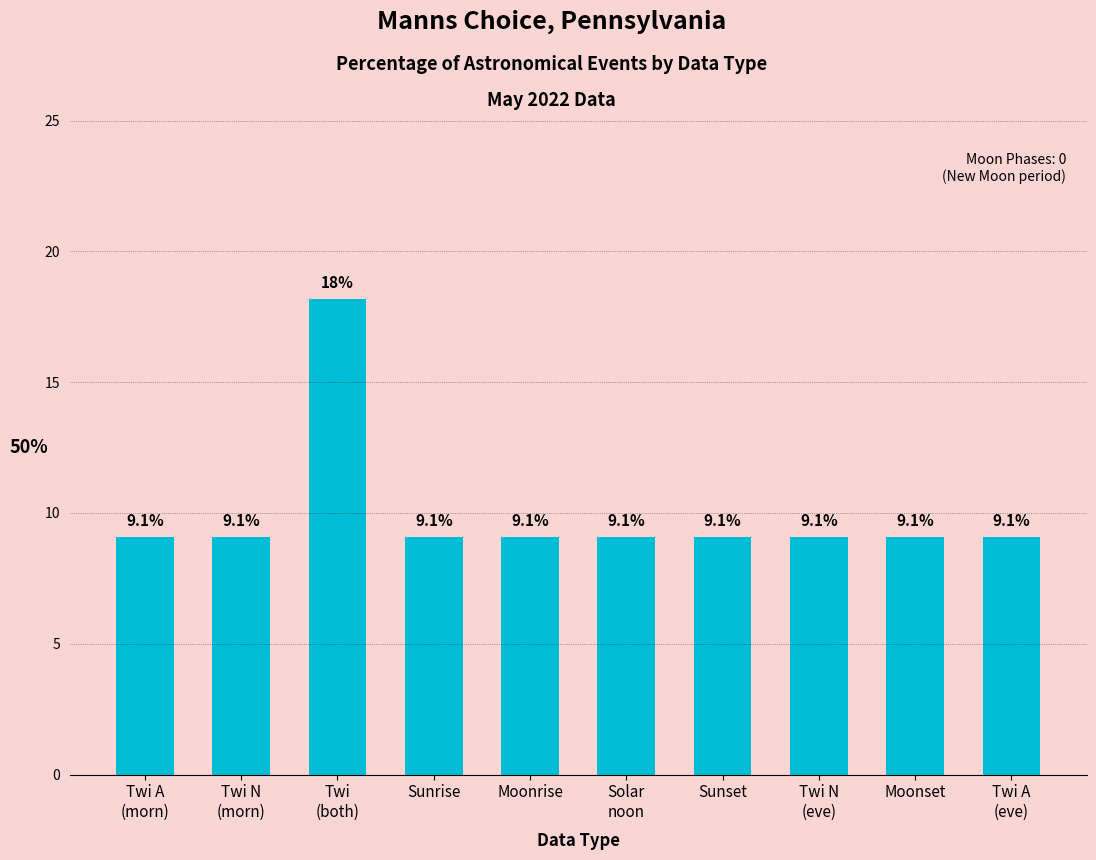

What position from the left is Solar
noon?

6